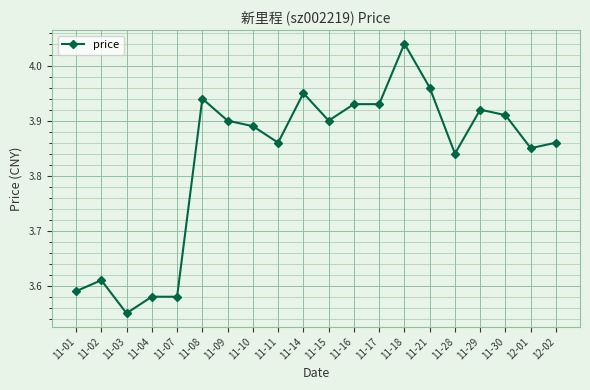

What is the label of the 16th point from the left?

11-28